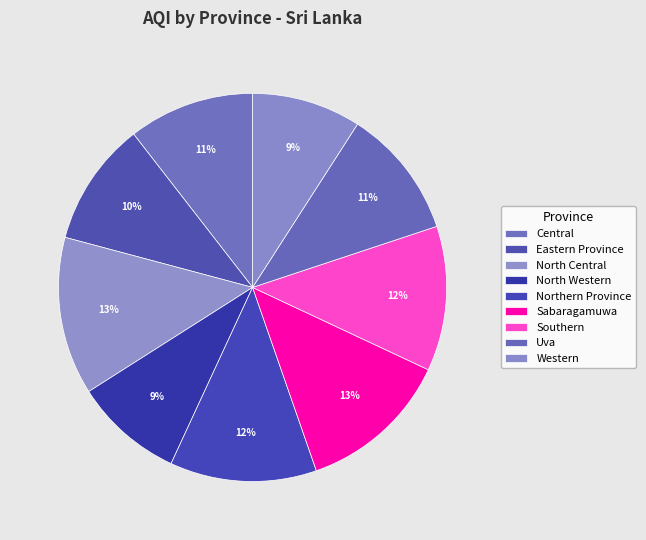

What percentage is NOT represented by North Western?

90.9%